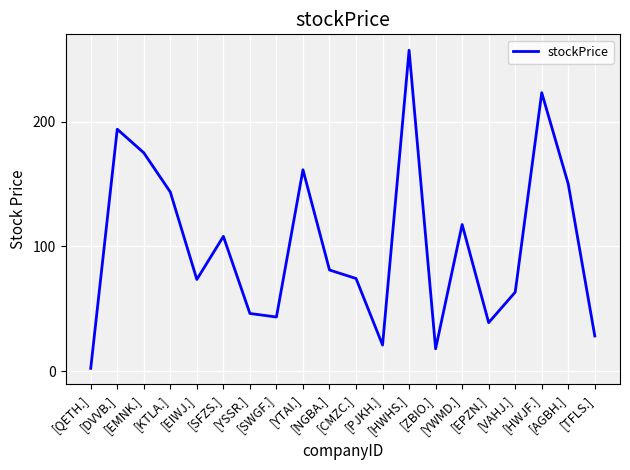

What value does the data have at [EIWJ.]?

73.4